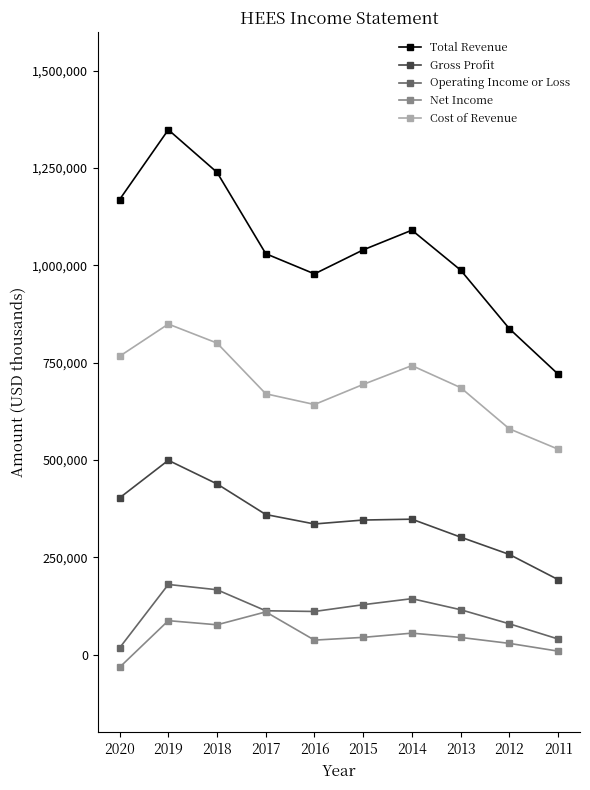

What is the average value of the Gross Profit series?

348120